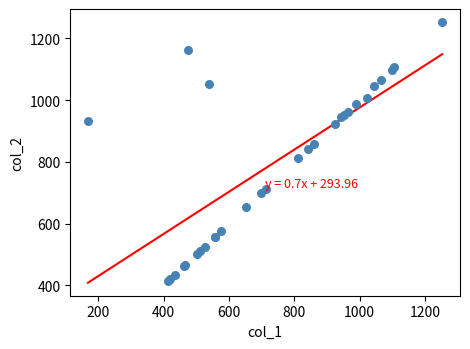

What Y value in the scatter plot is closest to 833?

843